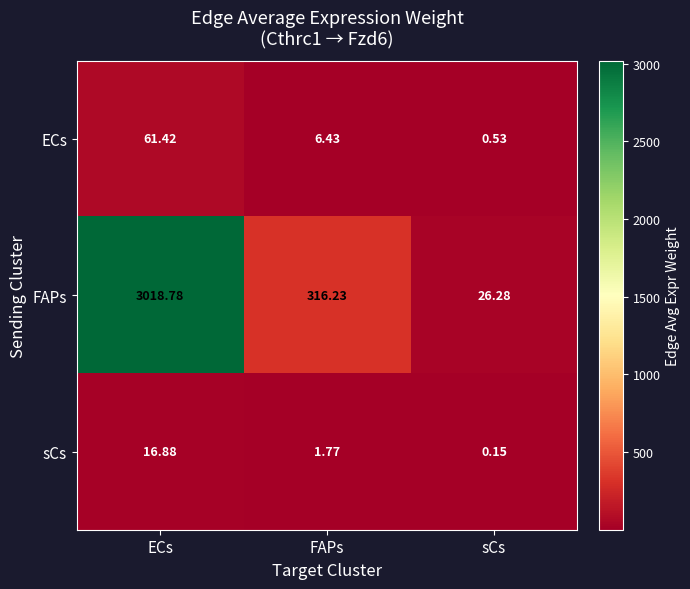

Rank the series at sCs from lowest to highest value.

sCs, ECs, FAPs